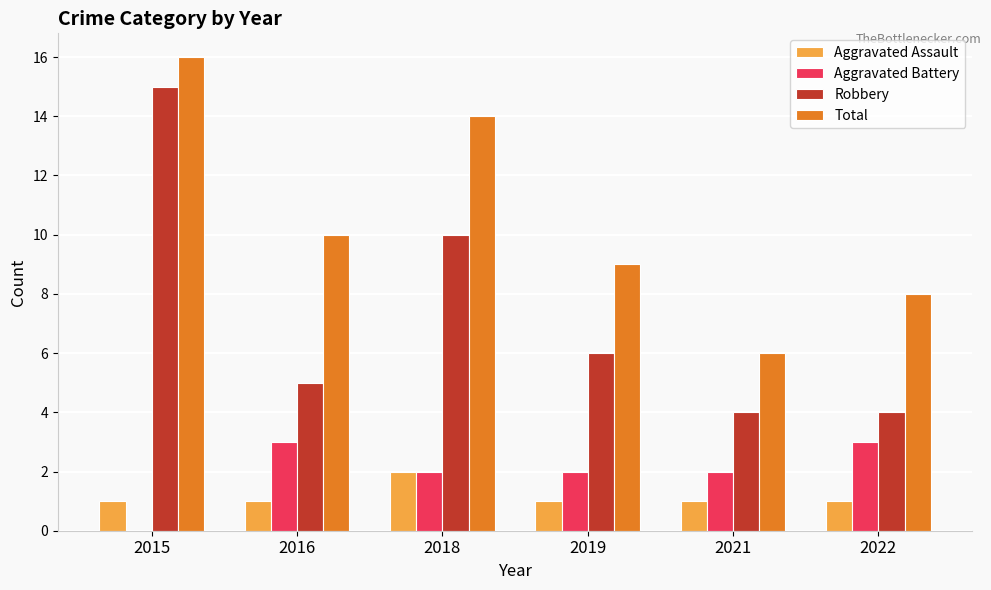

At which label does Robbery reach its peak?

2015